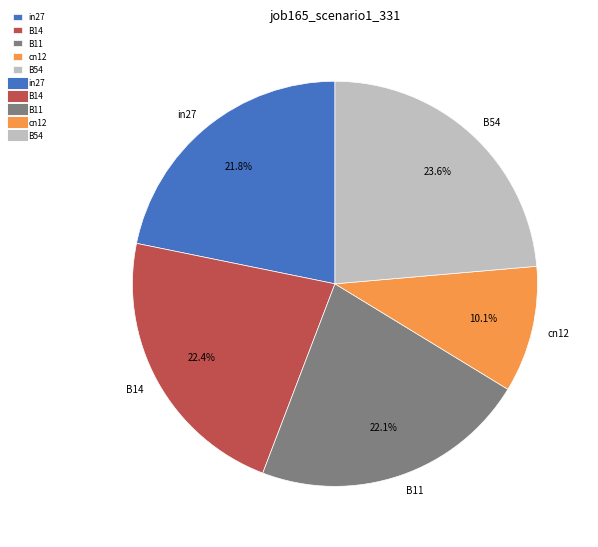

How many segments does this pie chart have?

5